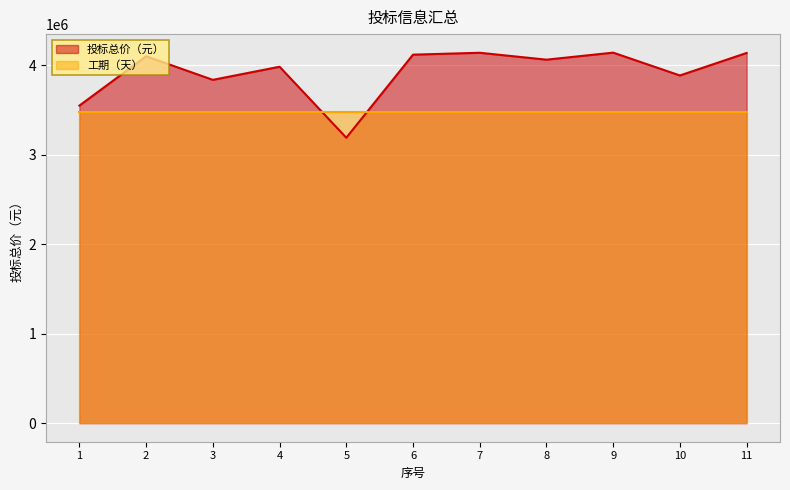

What is the value of the 5th point from the left?

3189205